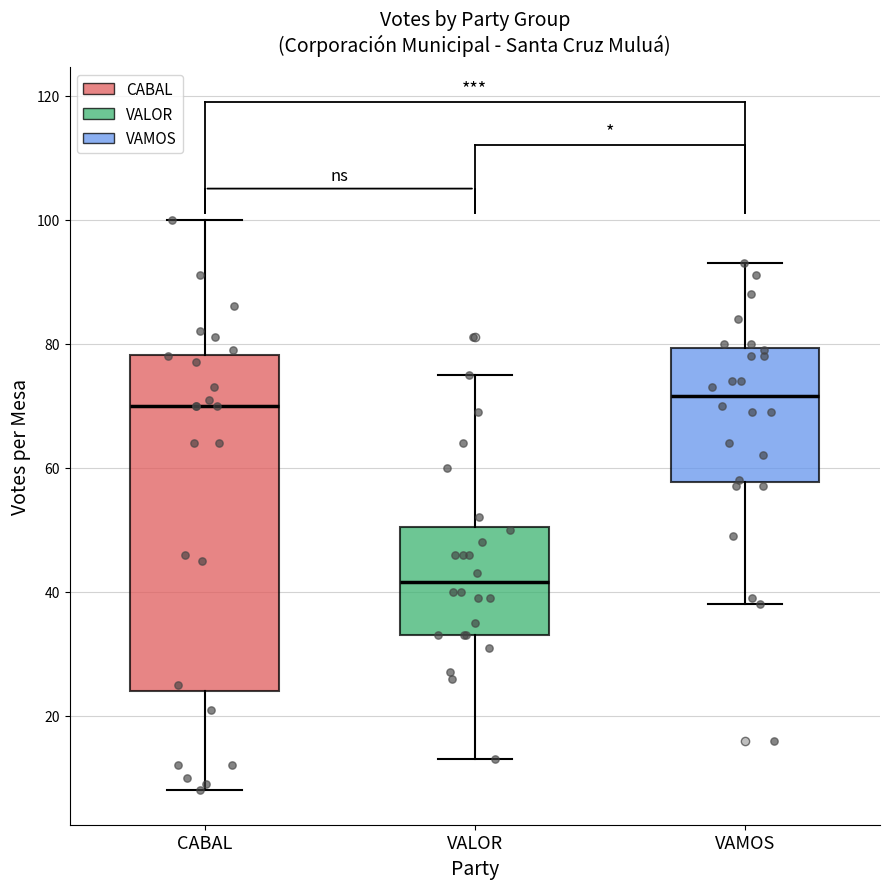

Comparing the boxes themselves (not the whiskers), which one is the tallest?

CABAL